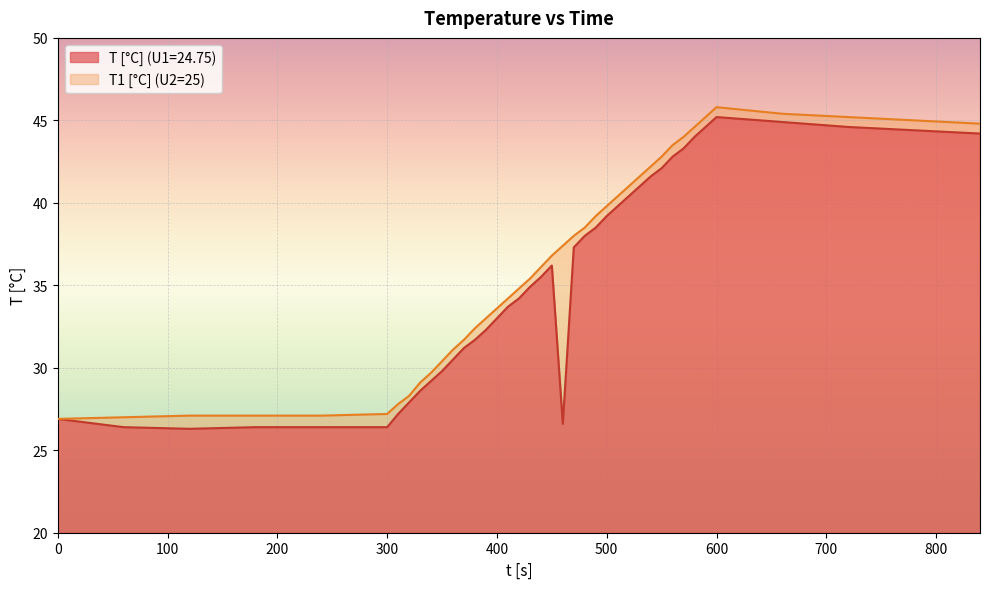

What is the minimum value shown in the chart?

26.3